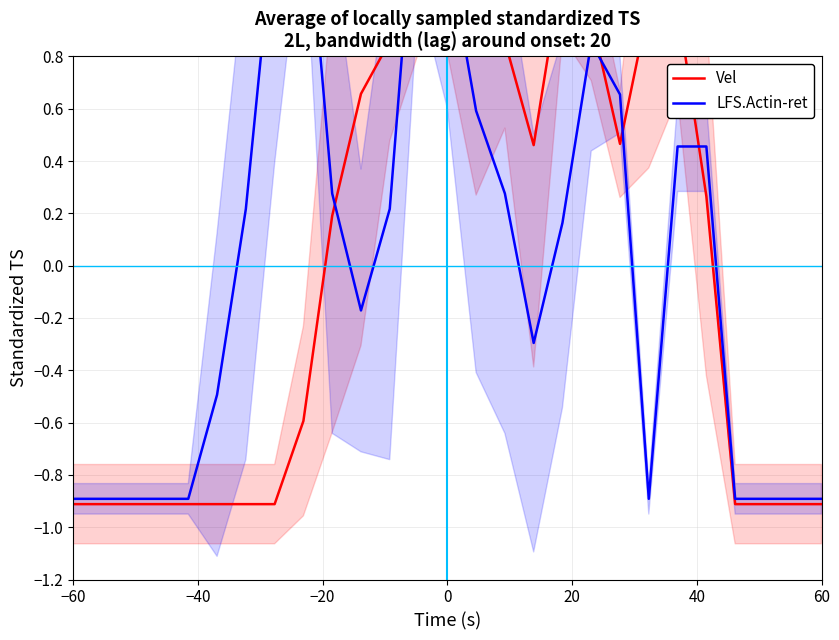

True or false: LFS.Actin-ret and Vel intersect in this chart.

True